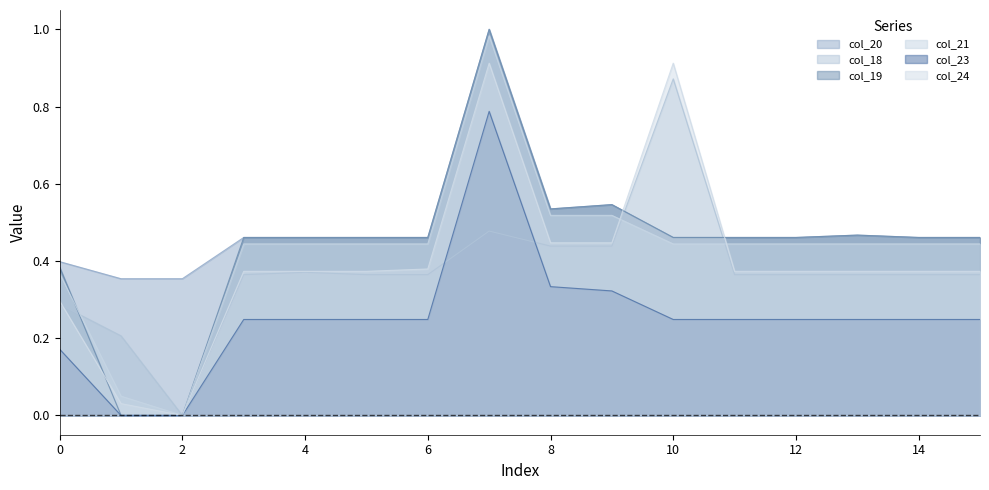

What is the value of the col_24 point at the 1st from the left?

0.3